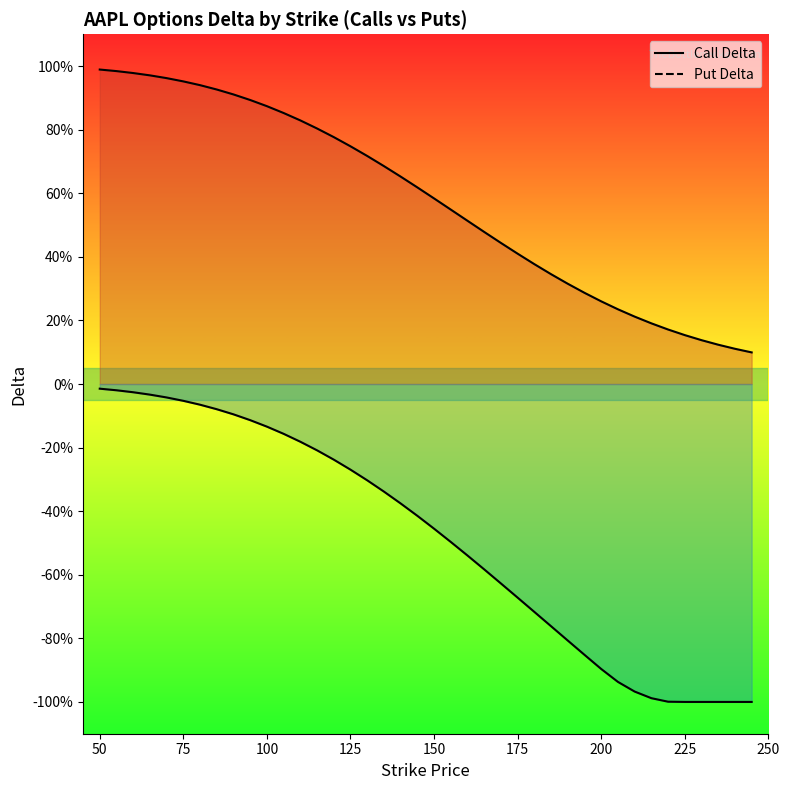

True or false: Put Delta and Call Delta cross at least once.

False